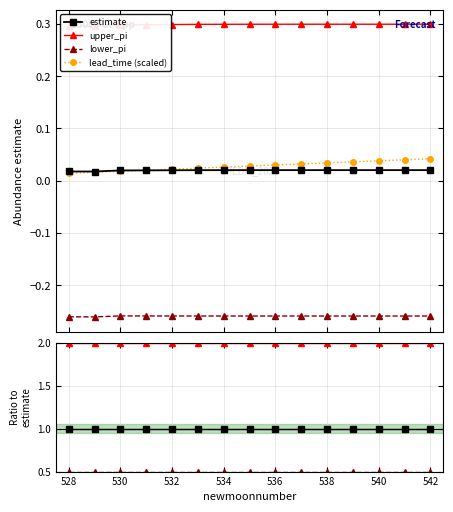

Between 536 and 539, which series saw the biggest shift?

lead_time_newmoons